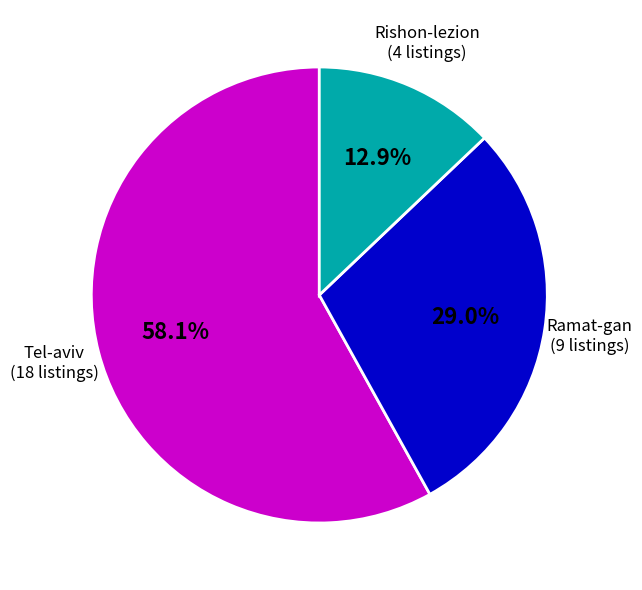

Rank the categories by value from lowest to highest.

Rishon-lezion (4 listings), Ramat-gan (9 listings), Tel-aviv (18 listings)